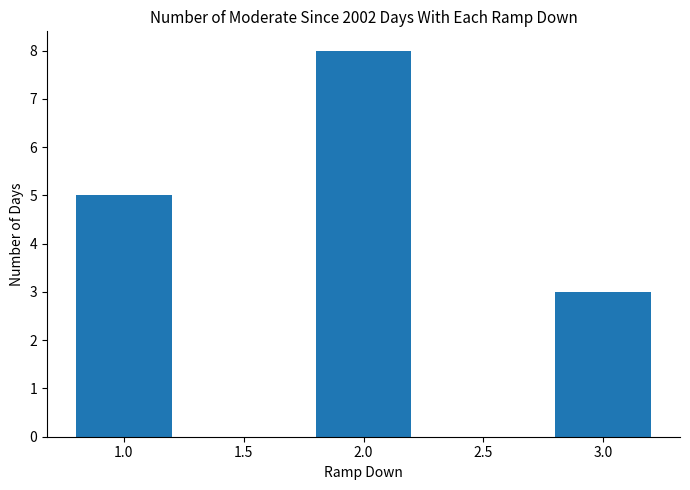

At which category does the chart reach its peak across all series?

2.0